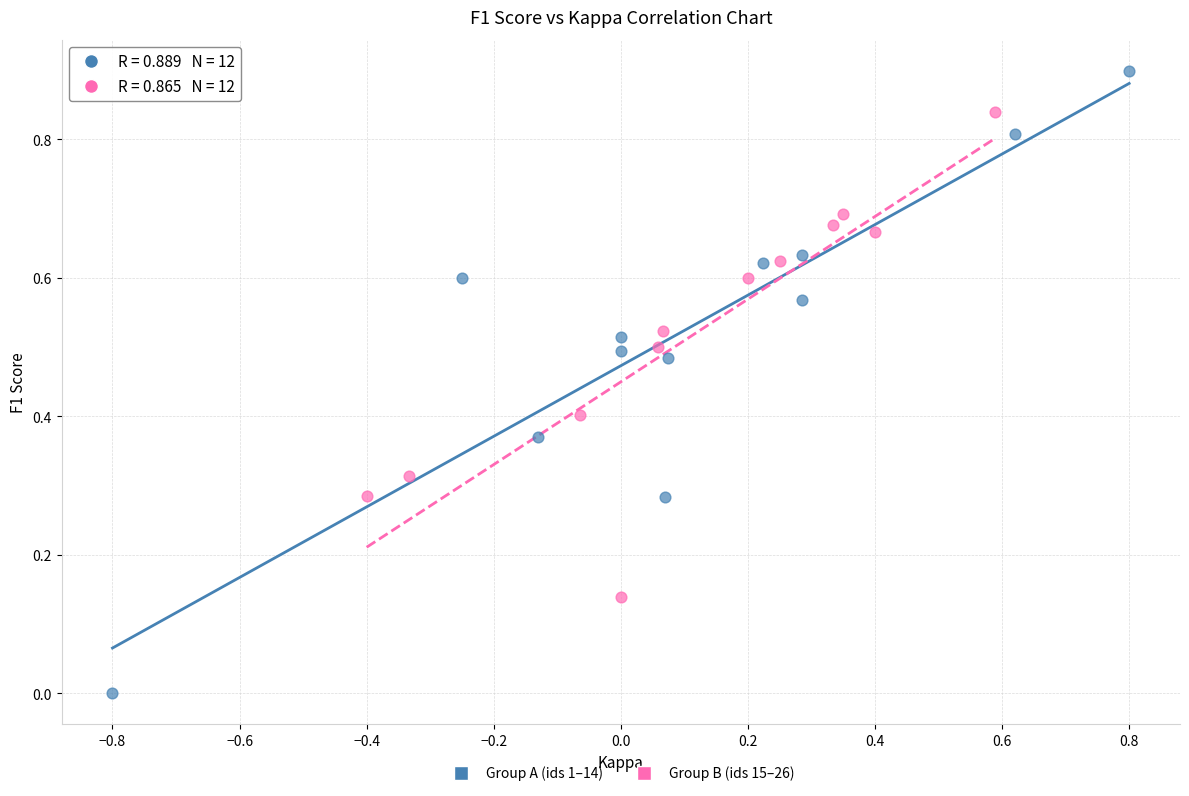

Which series reaches the minimum Y coordinate?

Group A (ids 1–14)